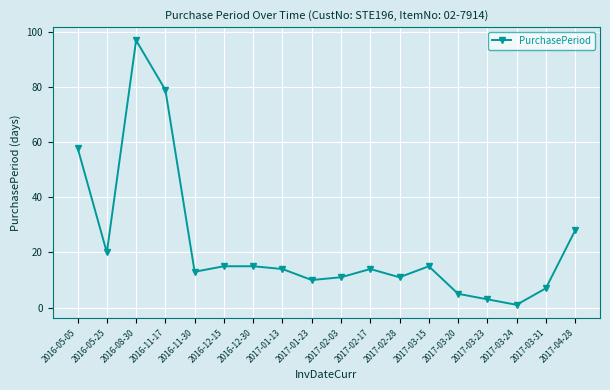

Approximately how many times larger is the value at 2017-04-28 compared to 2017-02-28?

2.5